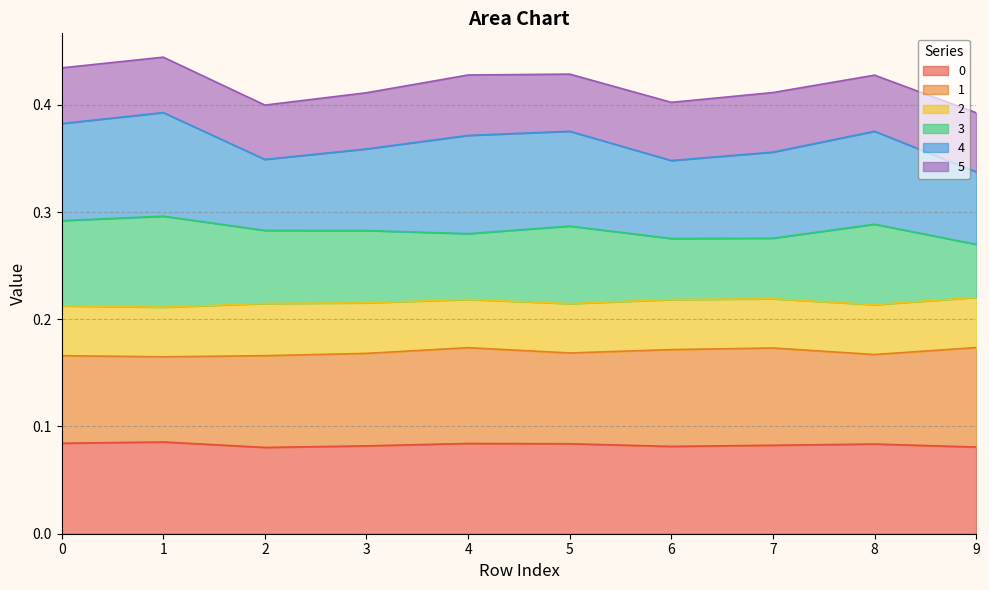

How many lines are shown in the chart?

6